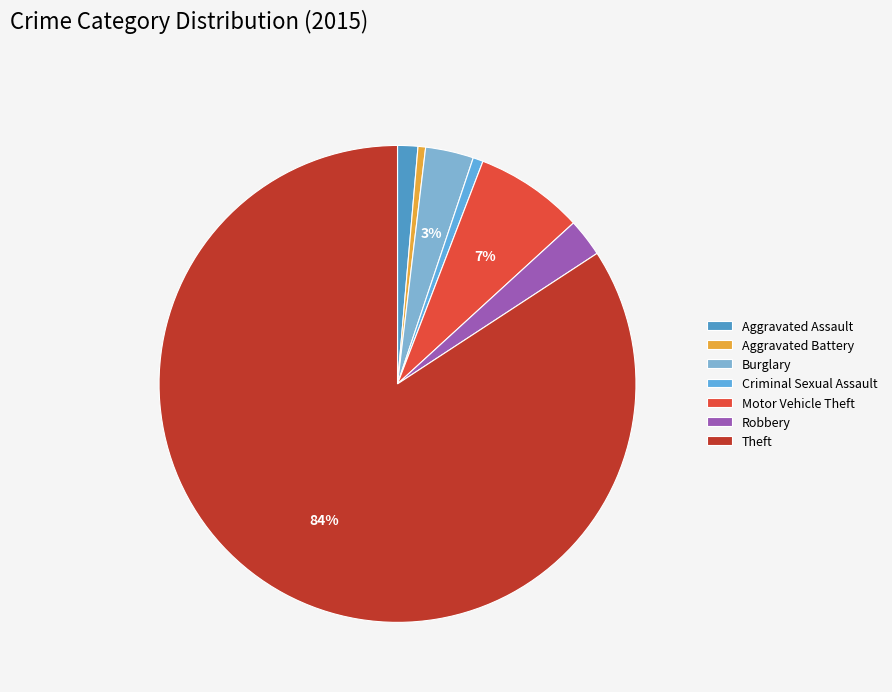

Is it true that Criminal Sexual Assault is 11% of the pie?

False